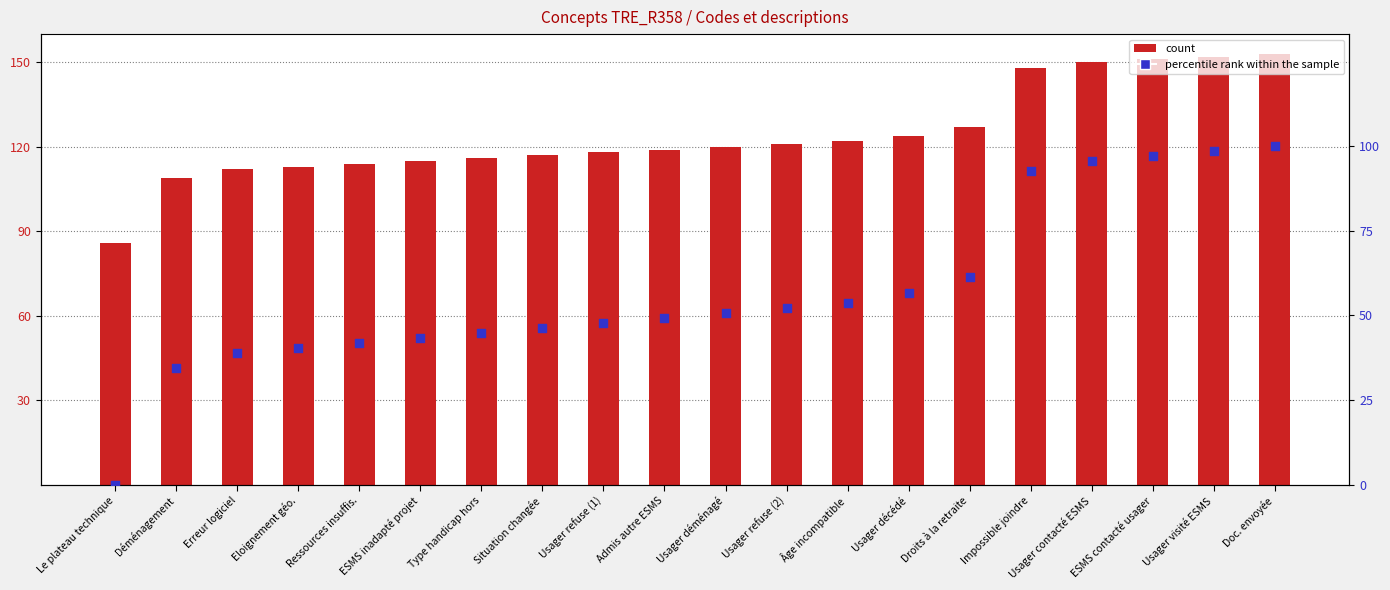

Which series has the widest spread of Y values?

percentile rank within the sample